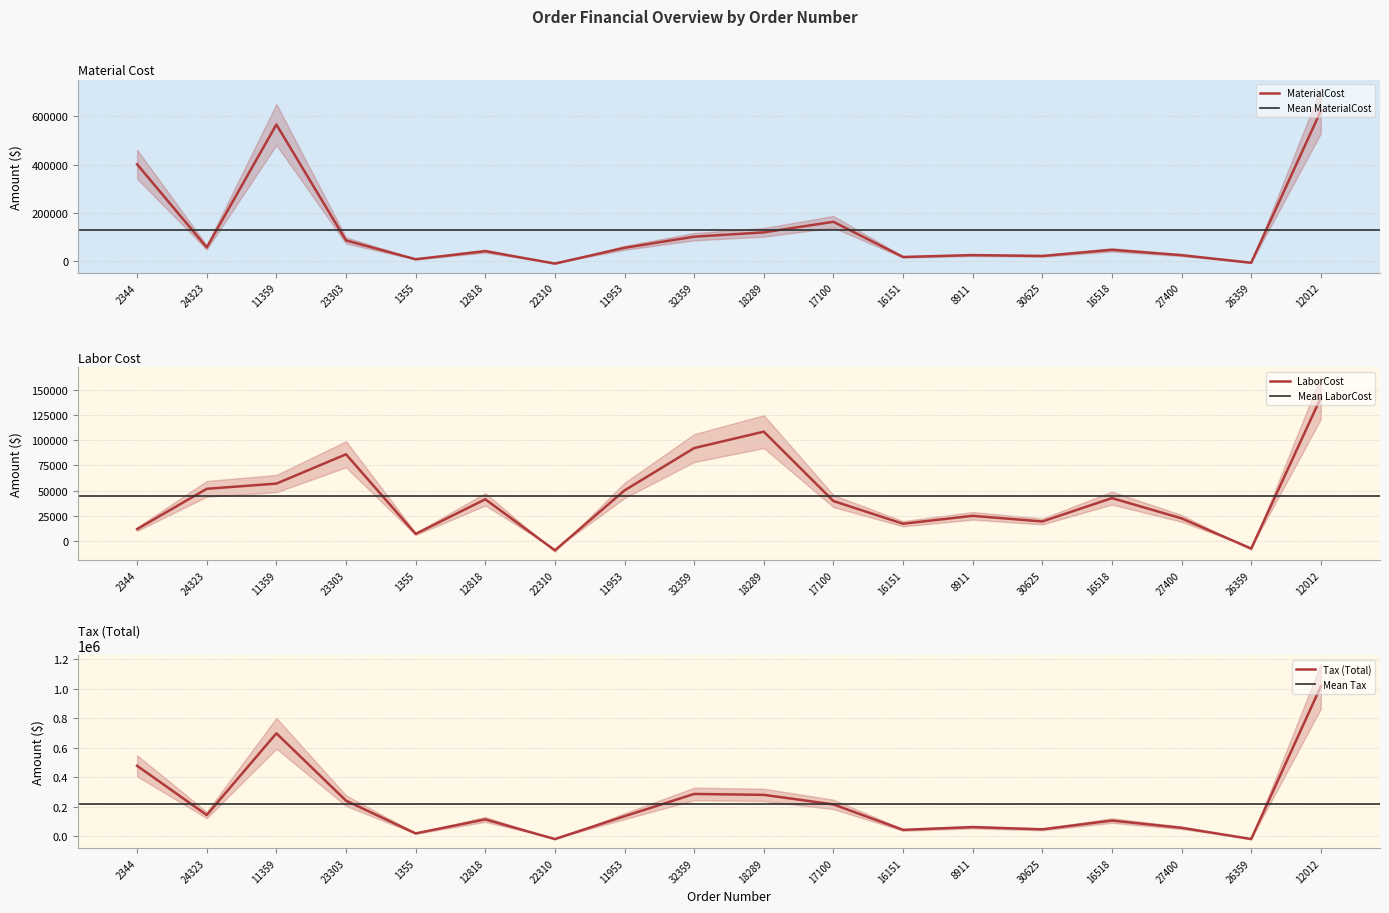

Is the value of LaborCost at 23303 greater than the value of MaterialCost at 32359?

No